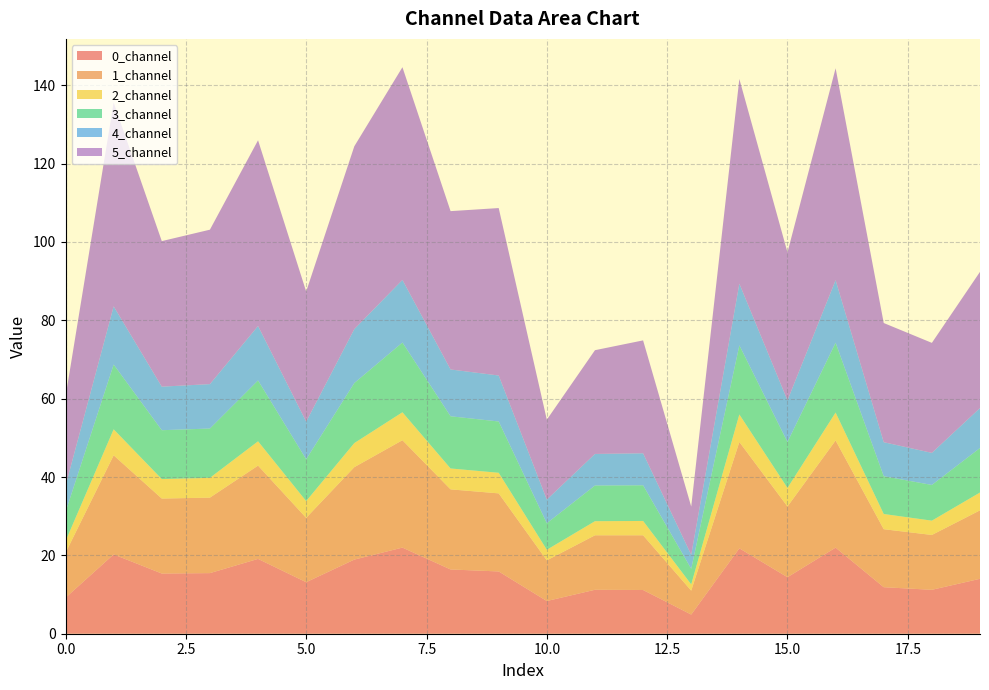

Reading left to right, extract all data points from this chart.

0_channel: 9.2	20.2	15.4	15.5	19.1	13.2	18.9	22.0	16.4	15.9	8.3	11.2	11.2	4.9	21.8	14.4	22.0	11.9	11.2	14.0
1_channel: 11.4	25.3	19.1	19.3	23.8	16.4	23.6	27.4	20.4	19.9	10.4	13.9	14.0	6.1	27.1	18.1	27.4	14.8	14.0	17.5
2_channel: 3.0	6.6	5.0	5.0	6.2	4.3	6.1	7.1	5.3	5.3	2.7	3.6	3.7	1.6	7.0	4.7	7.1	3.9	3.6	4.5
3_channel: 7.4	16.5	12.5	12.6	15.5	10.7	15.3	17.8	13.3	13.1	6.8	9.1	9.1	4.0	17.6	11.7	17.8	9.6	9.1	11.4
4_channel: 6.7	14.9	11.1	11.3	13.9	9.6	13.8	16.0	11.9	11.7	6.0	8.1	8.2	3.6	15.7	10.6	16.0	8.7	8.2	10.2
5_channel: 22.7	52.0	37.1	39.4	47.4	33.2	46.7	54.3	40.4	42.7	20.4	26.5	28.8	12.3	52.3	37.8	54.1	30.4	28.1	34.8